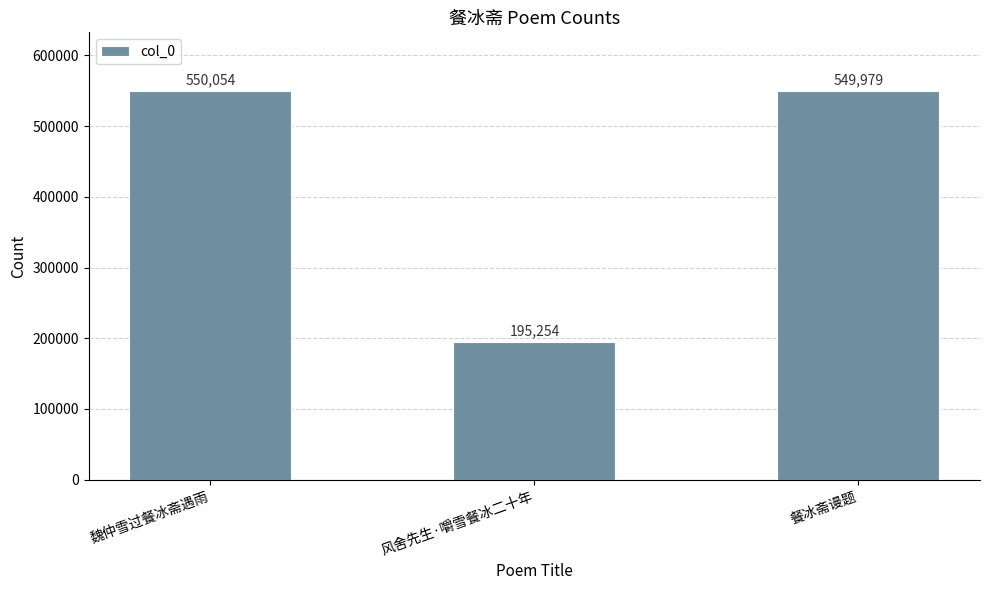

What is the label of the 1st bar from the left?

魏仲雪过餐冰斋遇雨